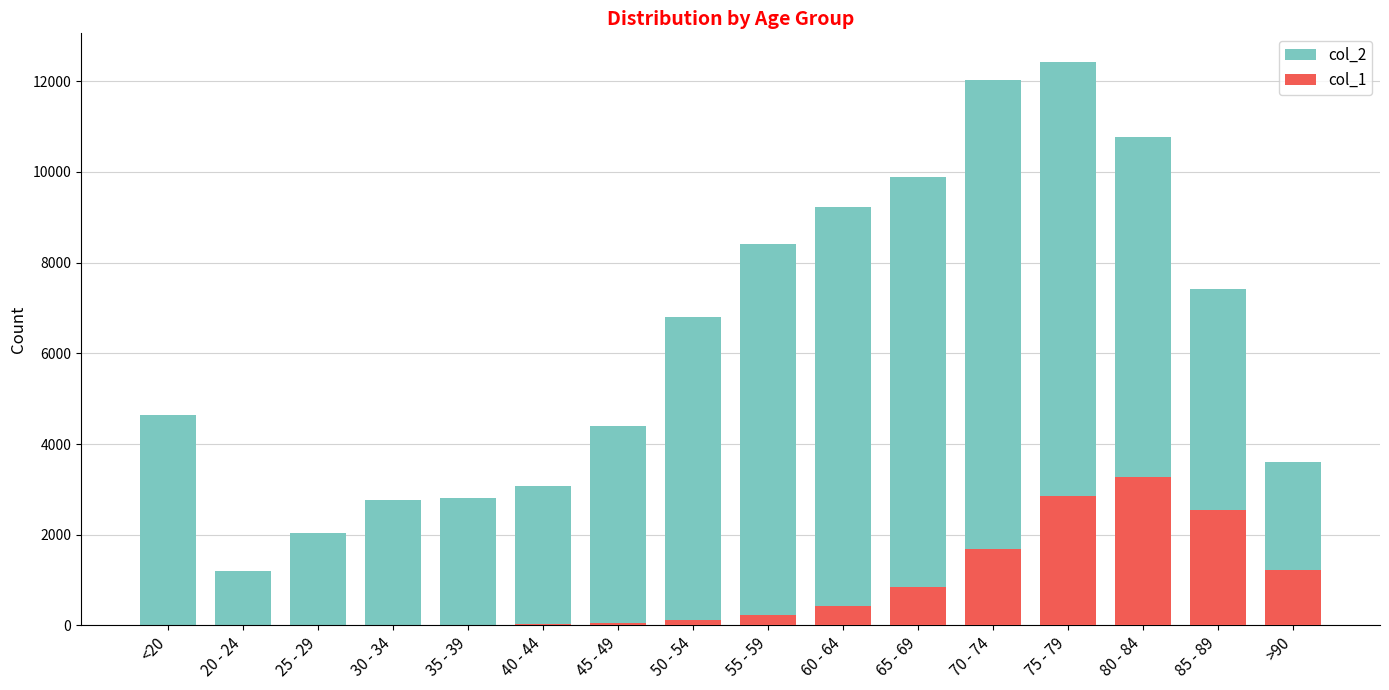

Count the number of data series in this chart.

2